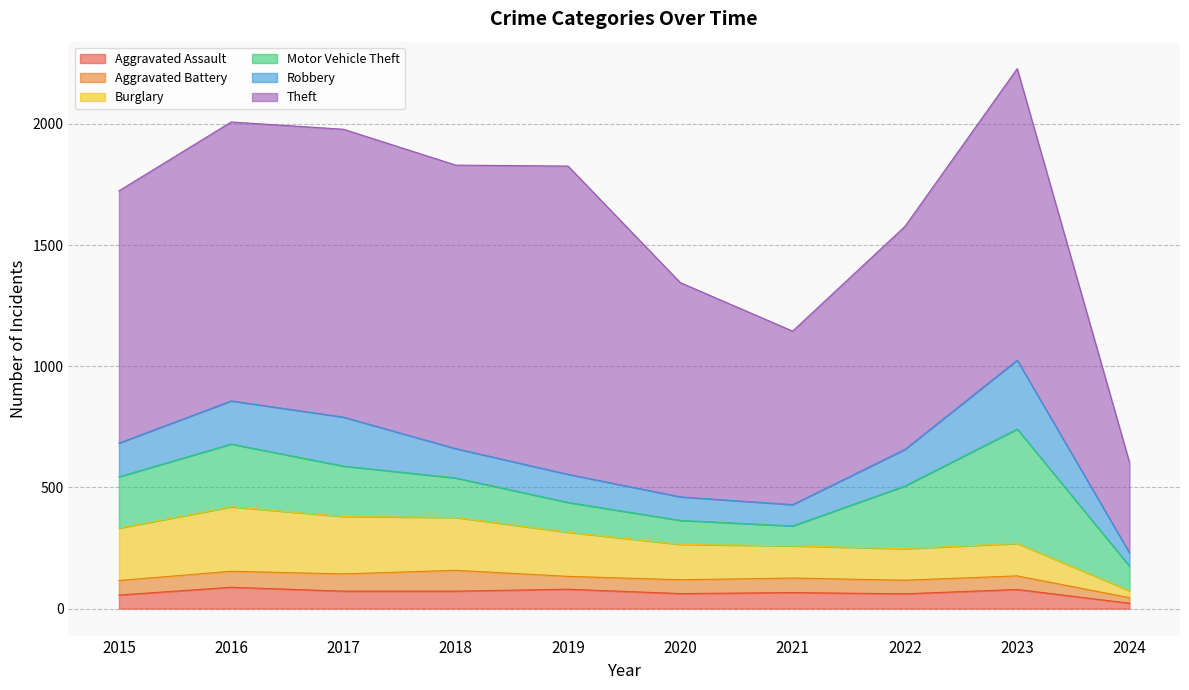

Does the chart have visible grid lines?

Yes